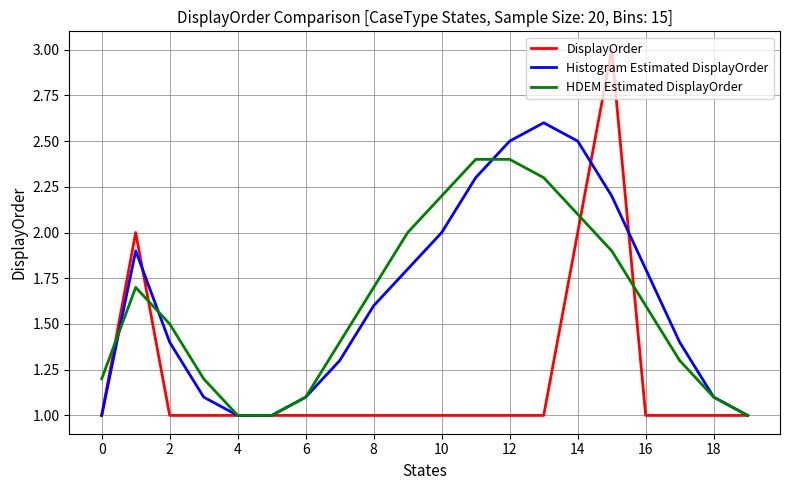

List the series in order of their peak value, lowest first.

HDEM Estimated DisplayOrder, Histogram Estimated DisplayOrder, DisplayOrder